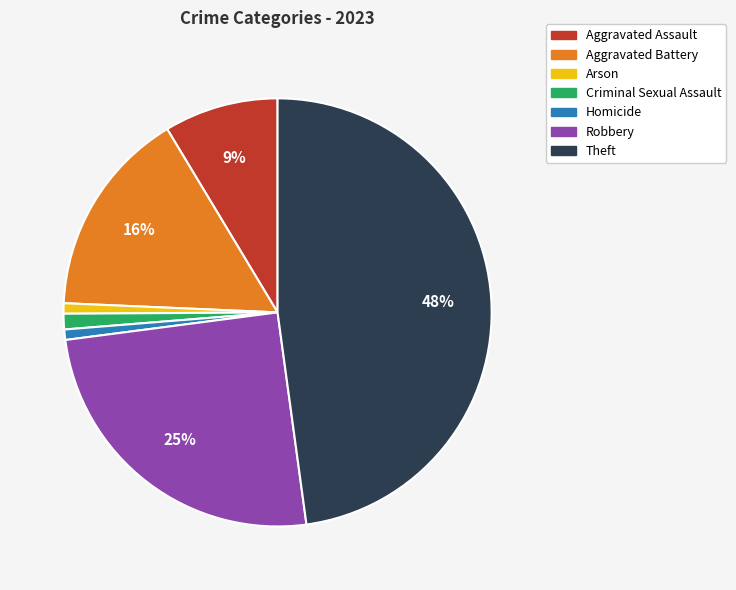

To the nearest percent, what is the combined percentage of Aggravated Assault and Robbery?

34%